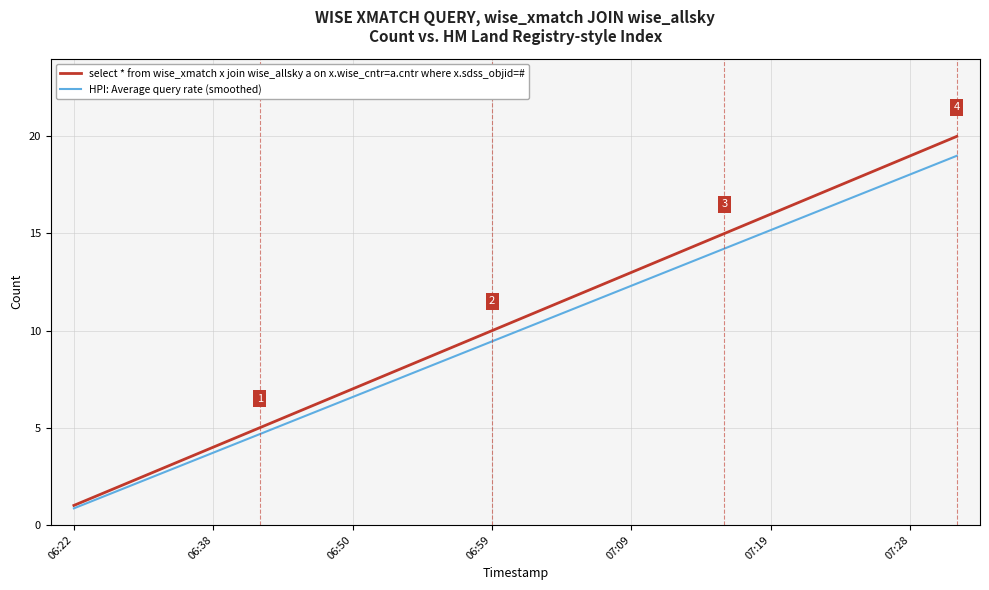

Rank the series by their maximum value, from lowest to highest.

HPI: Average query rate (smoothed), select * from wise_xmatch x join wise_allsky a on x.wise_cntr=a.cntr where x.sdss_objid=#